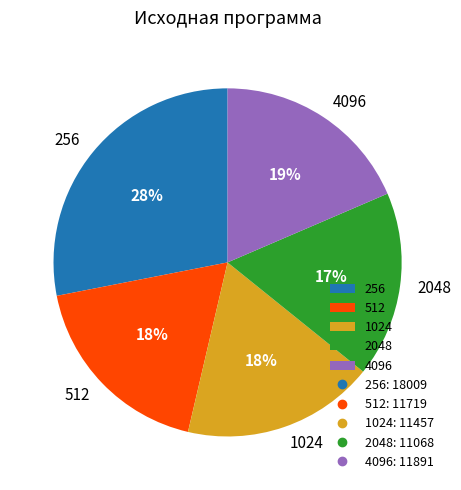

True or false: 4096 accounts for 19% of the total.

True